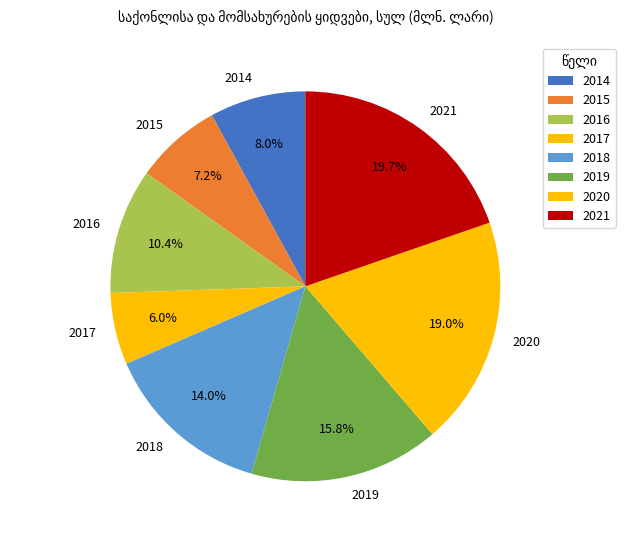

The 2020 slice represents 19% of the pie. True or false?

True